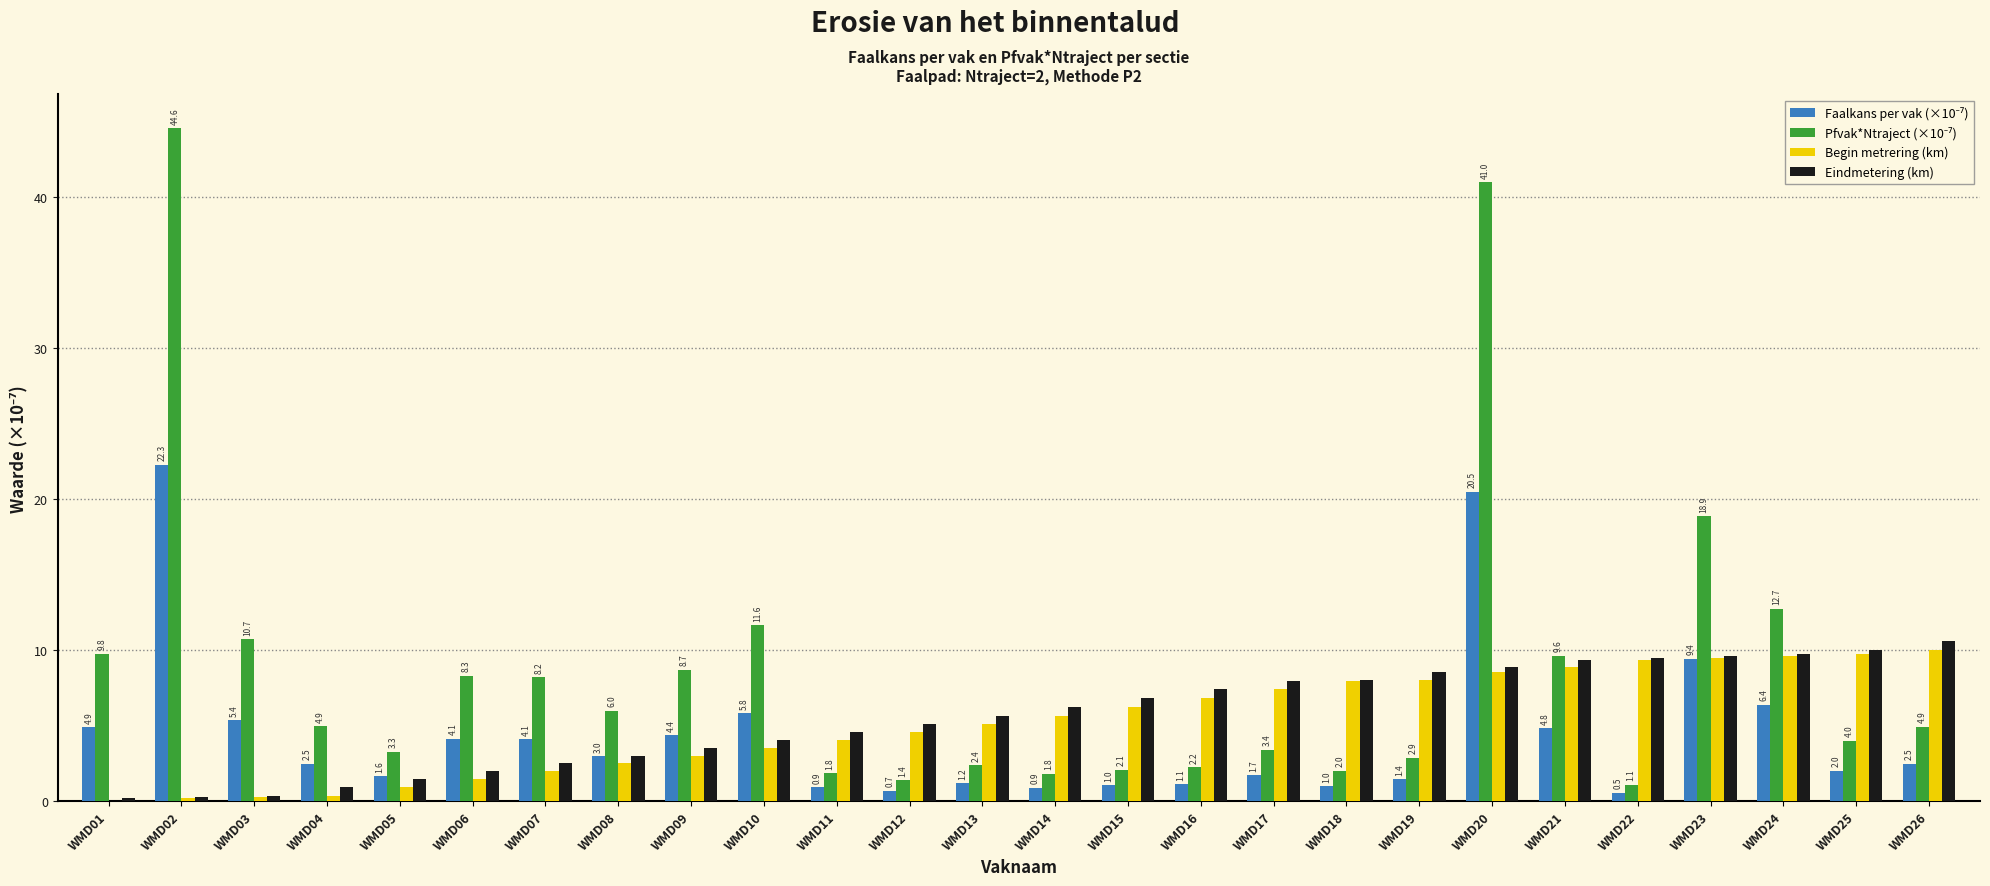

At which category is the sum across all series the highest?

WMD20